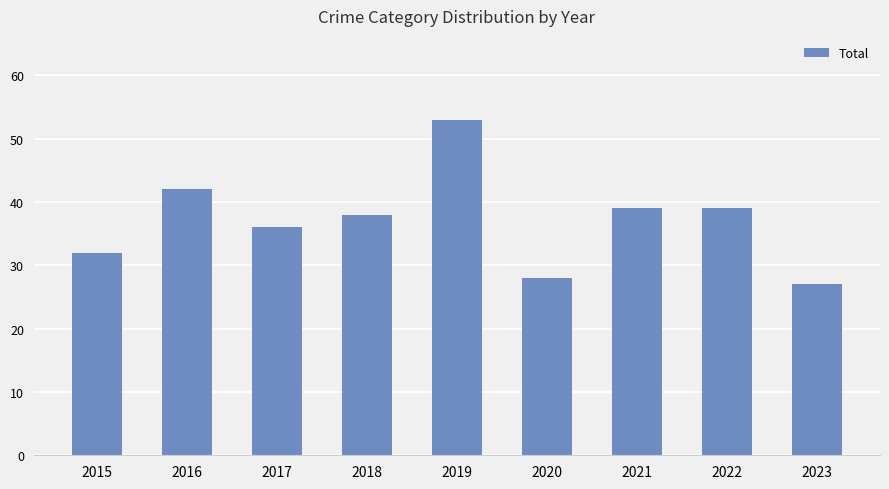

Does the chart contain any negative values?

No